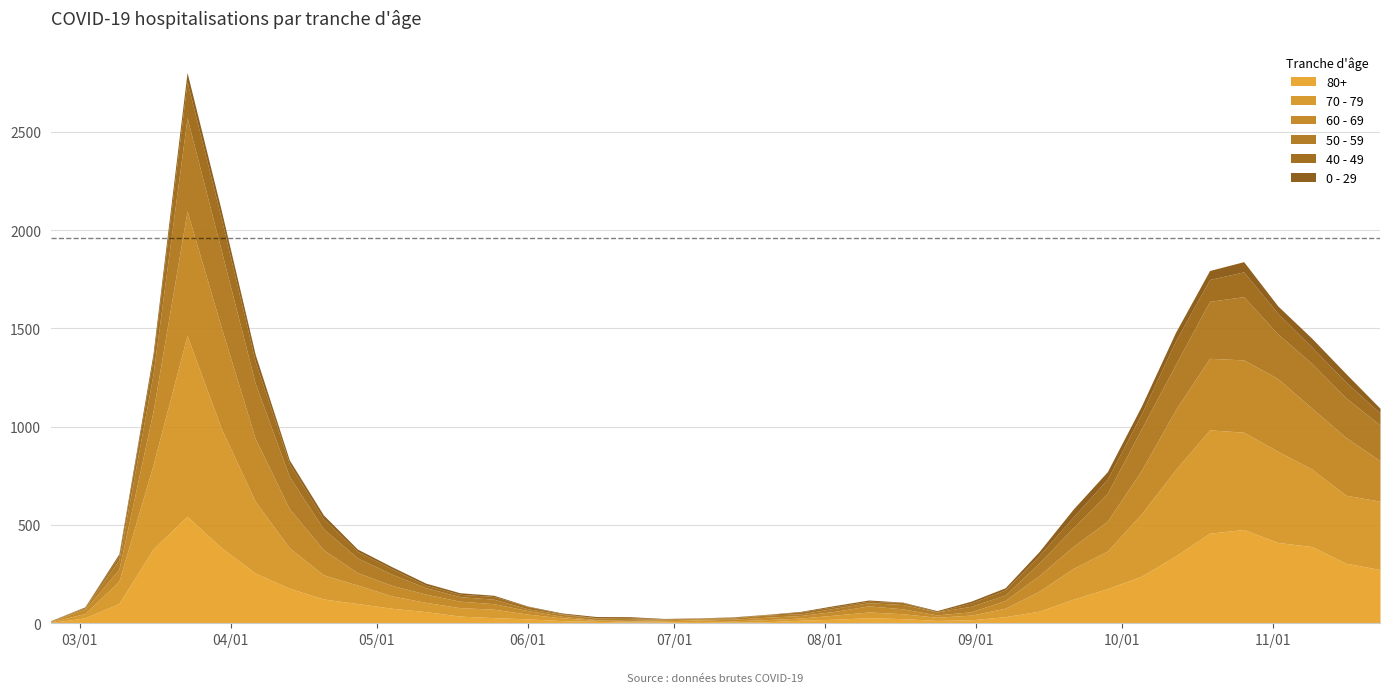

The value of 60 - 69 at 2020-10-19 is 583. True or false?

False